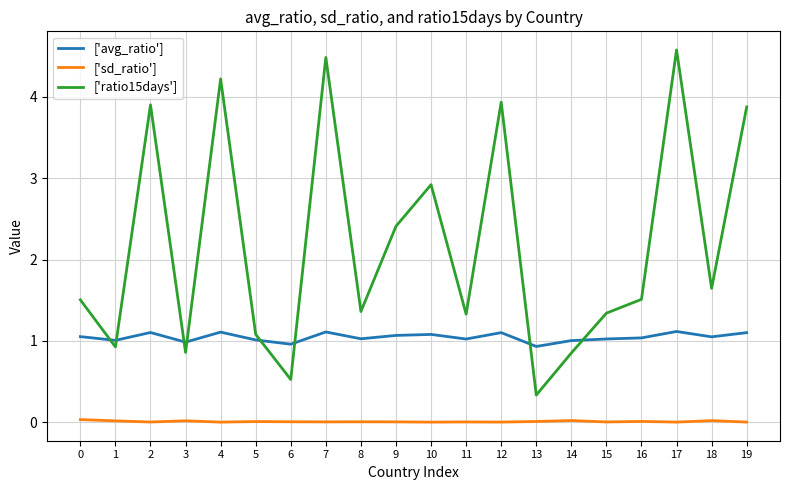

Does the chart display data point markers on the line(s)?

No